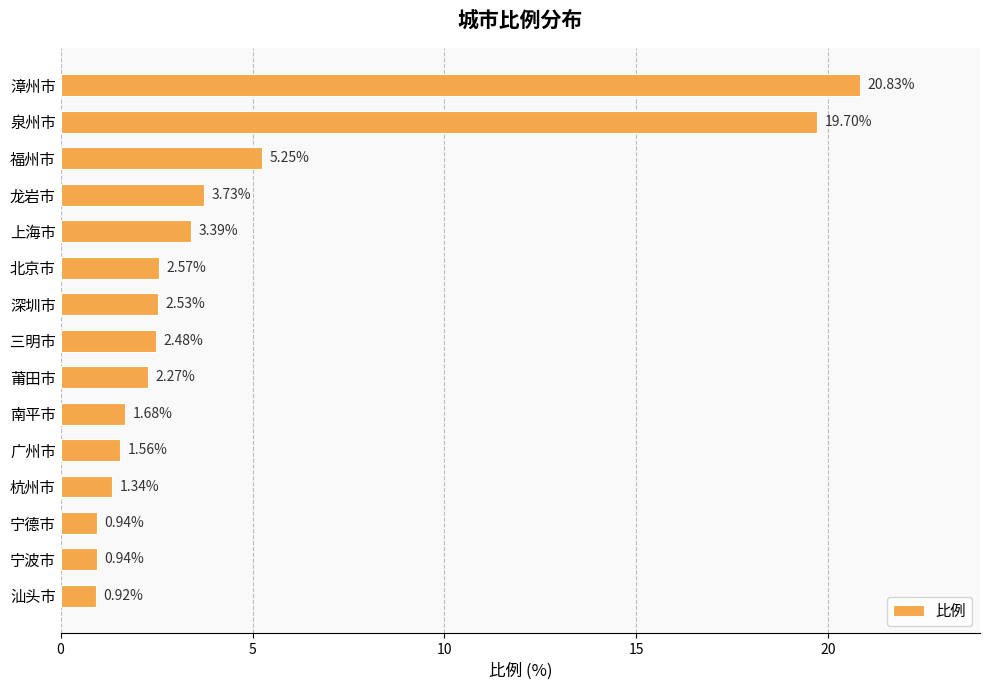

Where is the data nearest to the value 10?

福州市